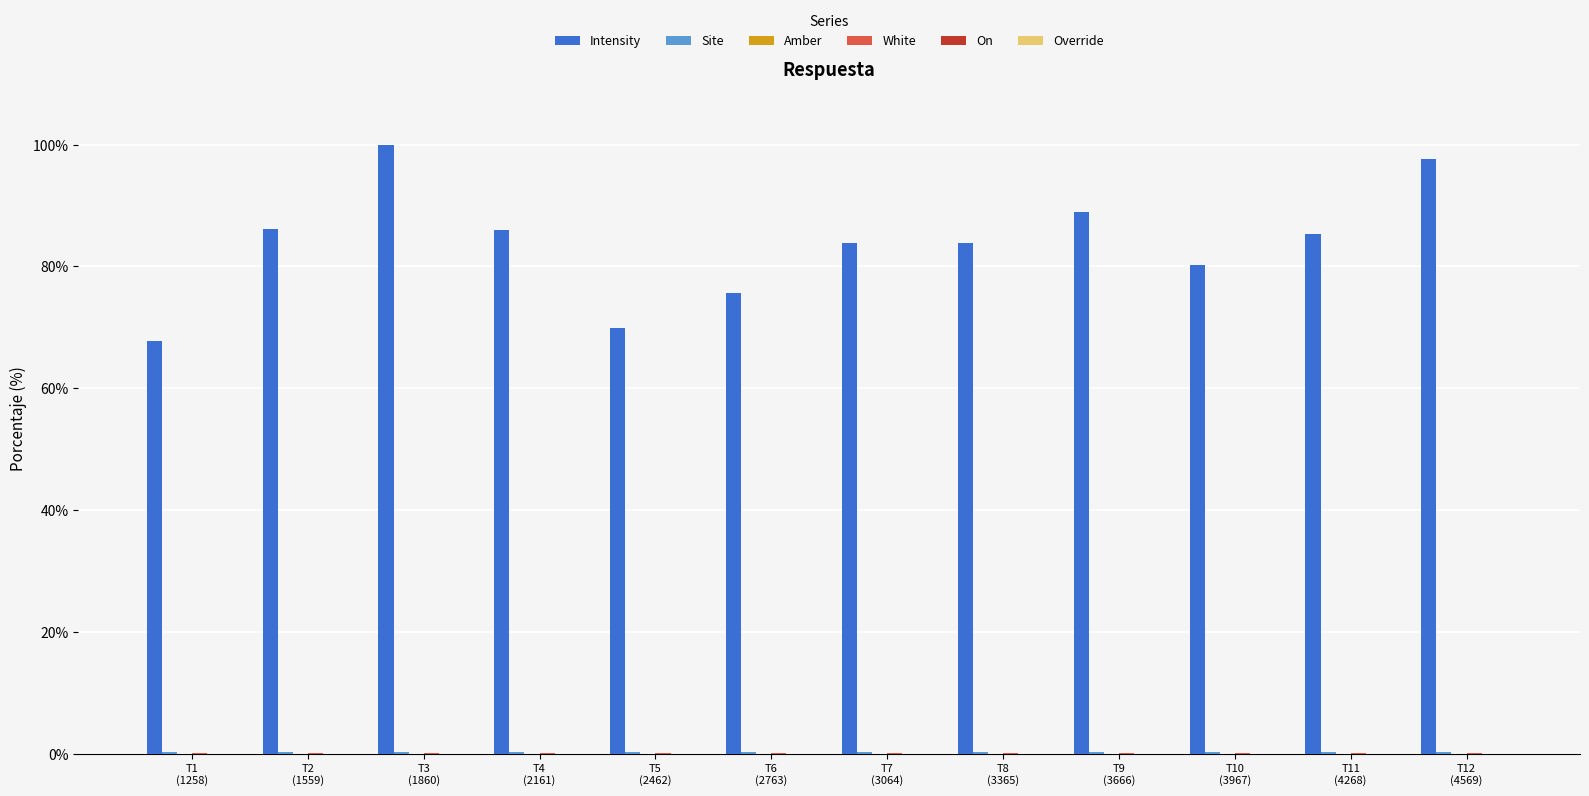

What is the maximum value for Intensity?

100.0